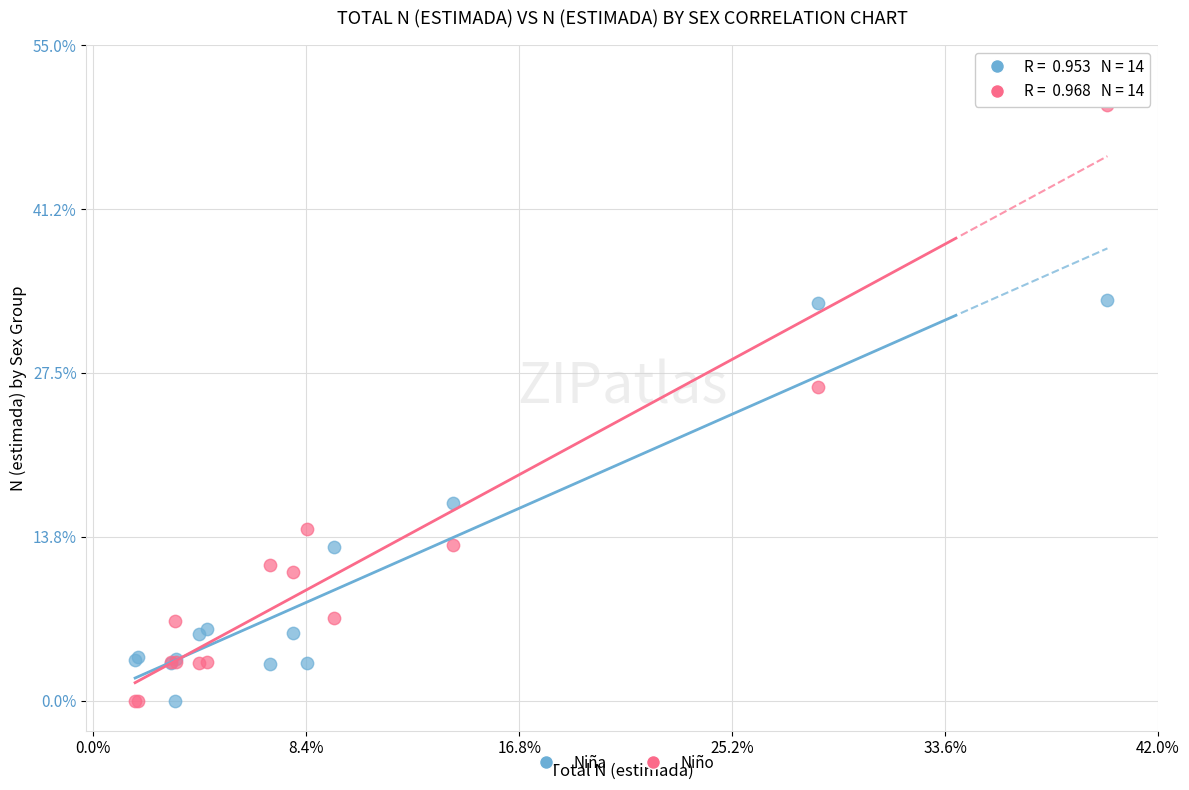

Which series has the widest spread of Y values?

Niño